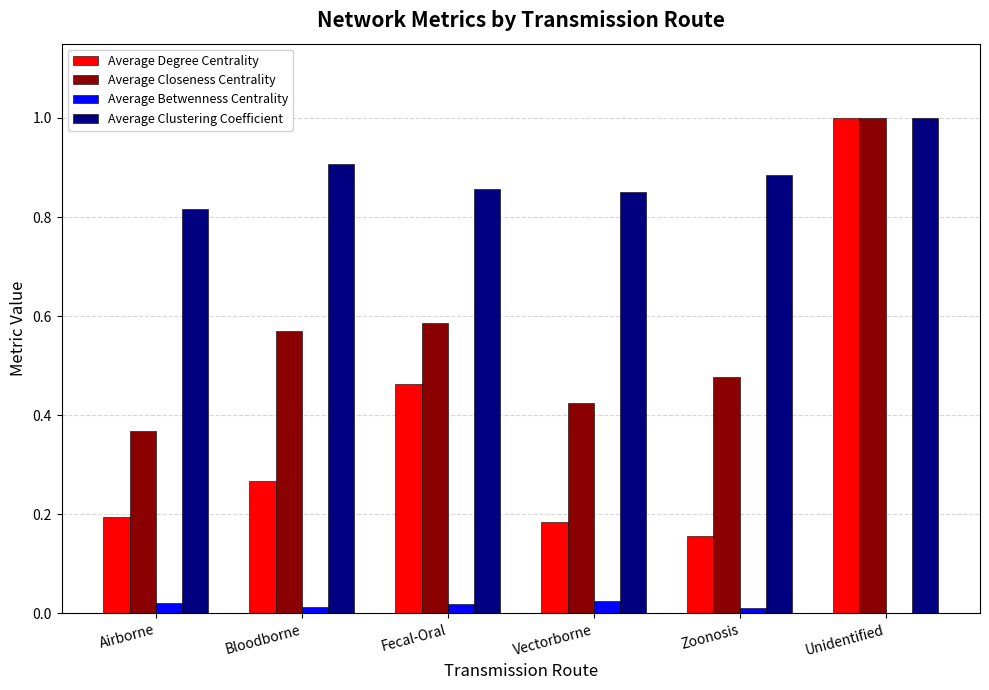

Does the chart contain stacked bars?

No